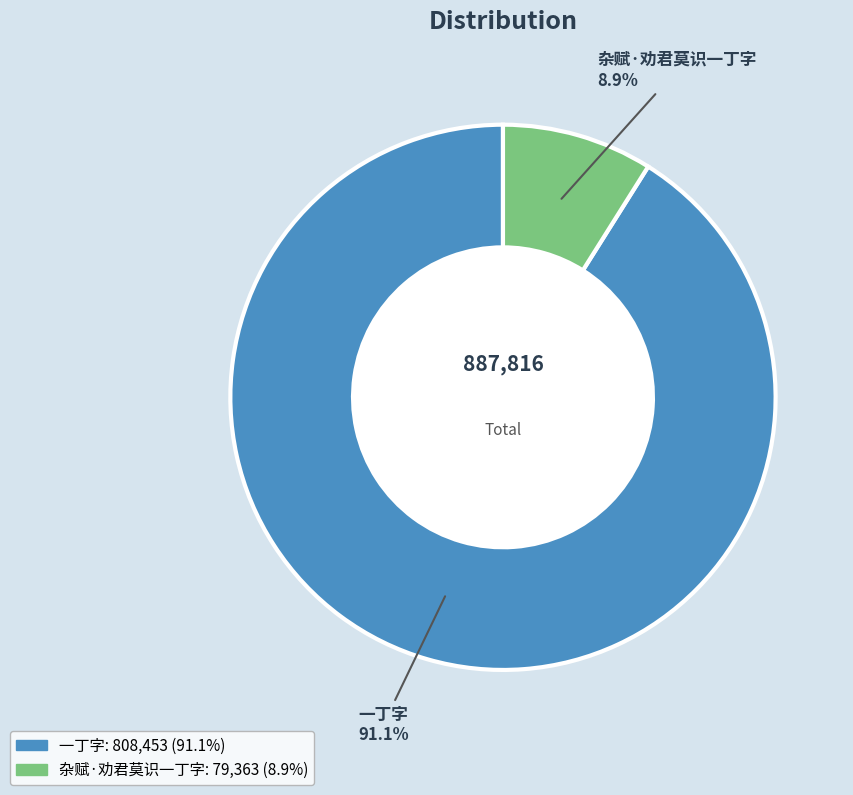

To the nearest percent, what is the difference between the 一丁字 and 杂赋·劝君莫识一丁字 slice percentages?

82%